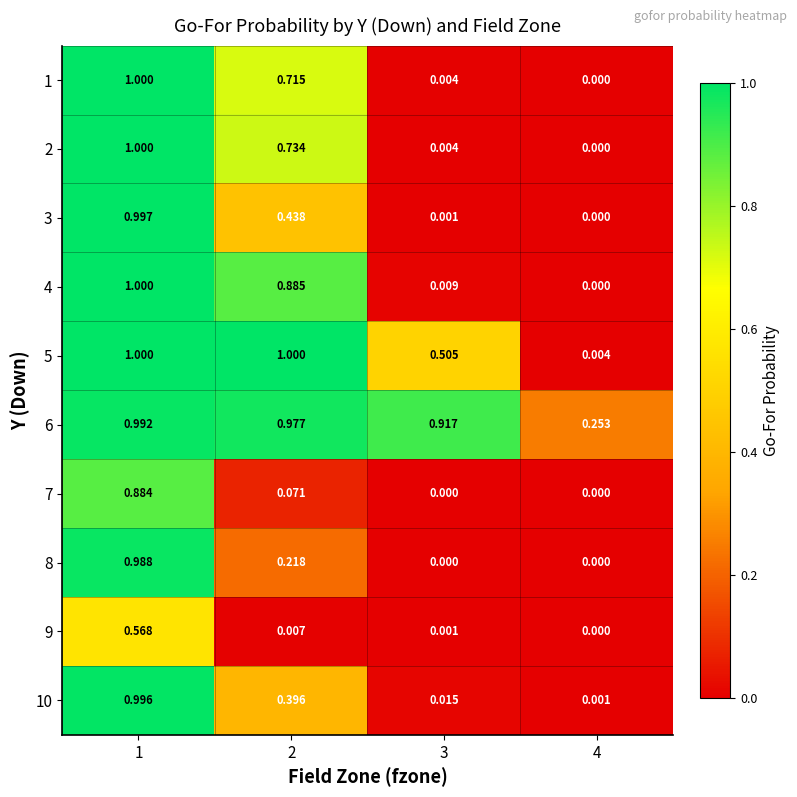

What is the maximum value shown in the chart?

1.0